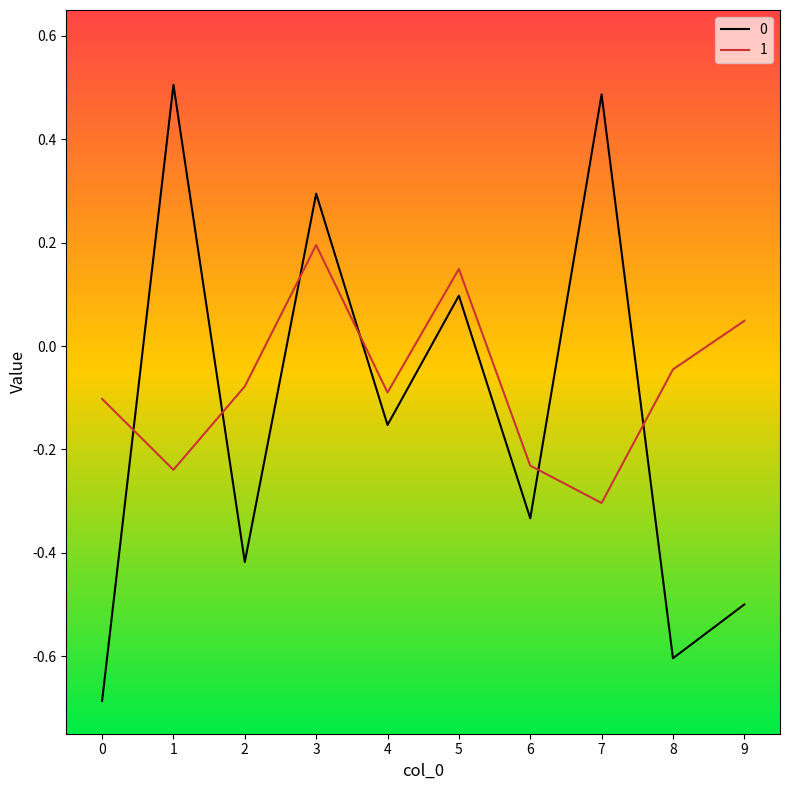

At which label does 1 first exceed 0?

3